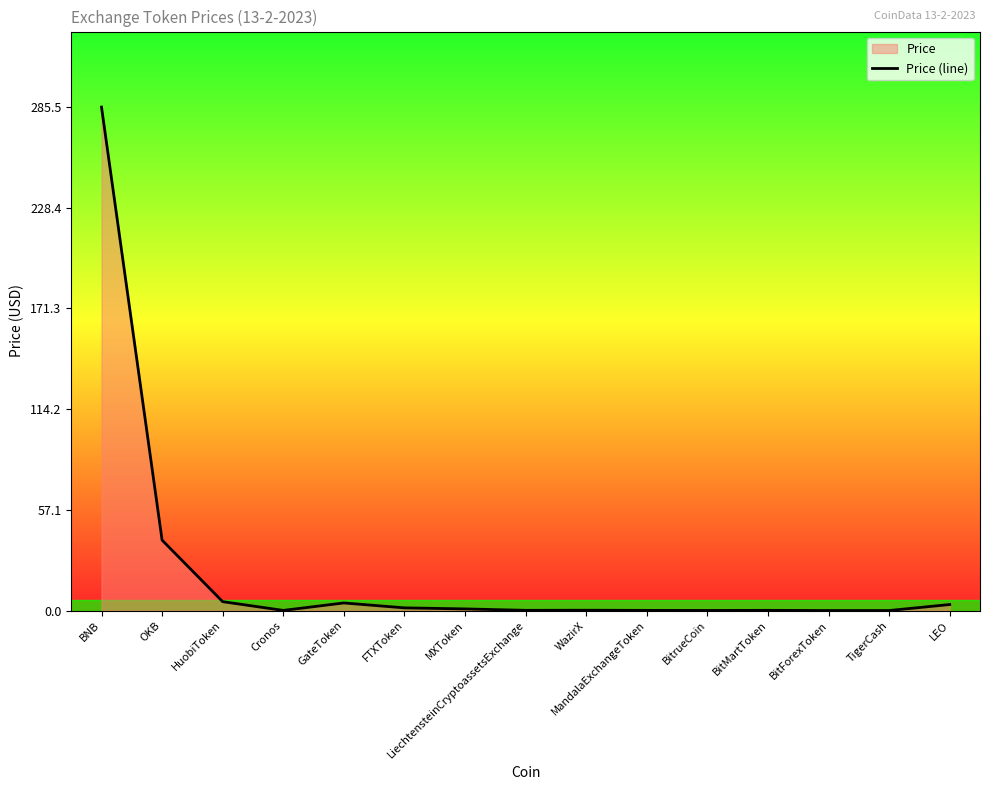

Where is the first local maximum?

GateToken